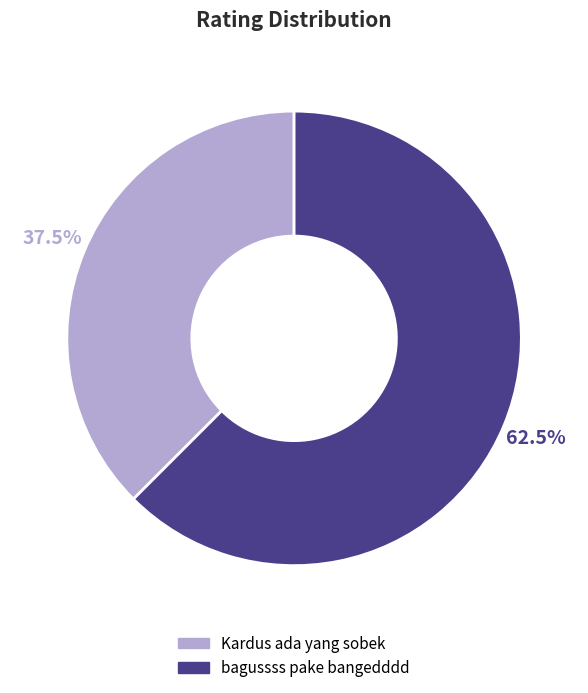

Which slice is the smallest?

Kardus ada yang sobek